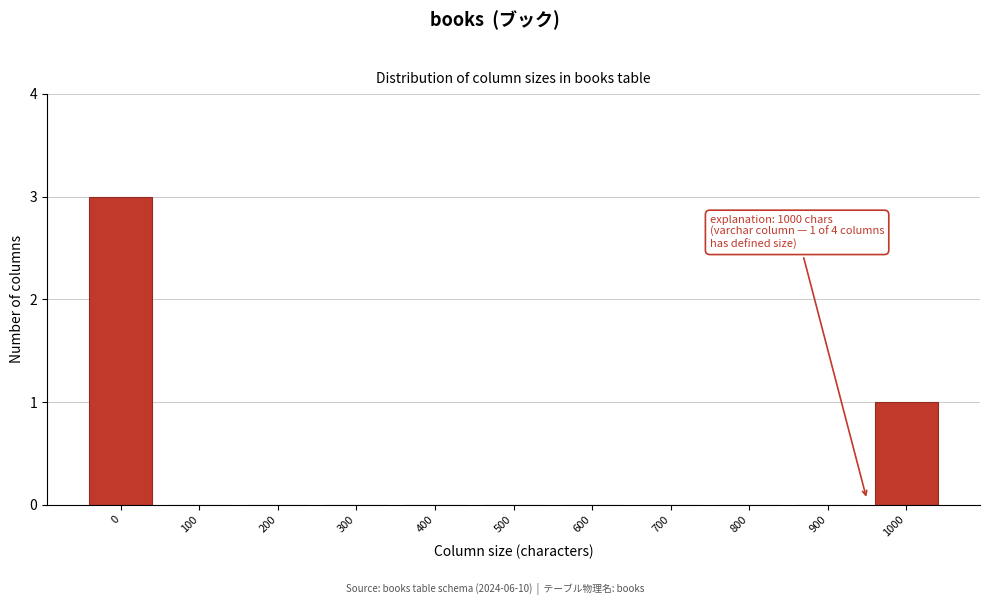

Reading left to right, list all the values displayed in this chart.

0=3	100=0	200=0	300=0	400=0	500=0	600=0	700=0	800=0	900=0	1000=1